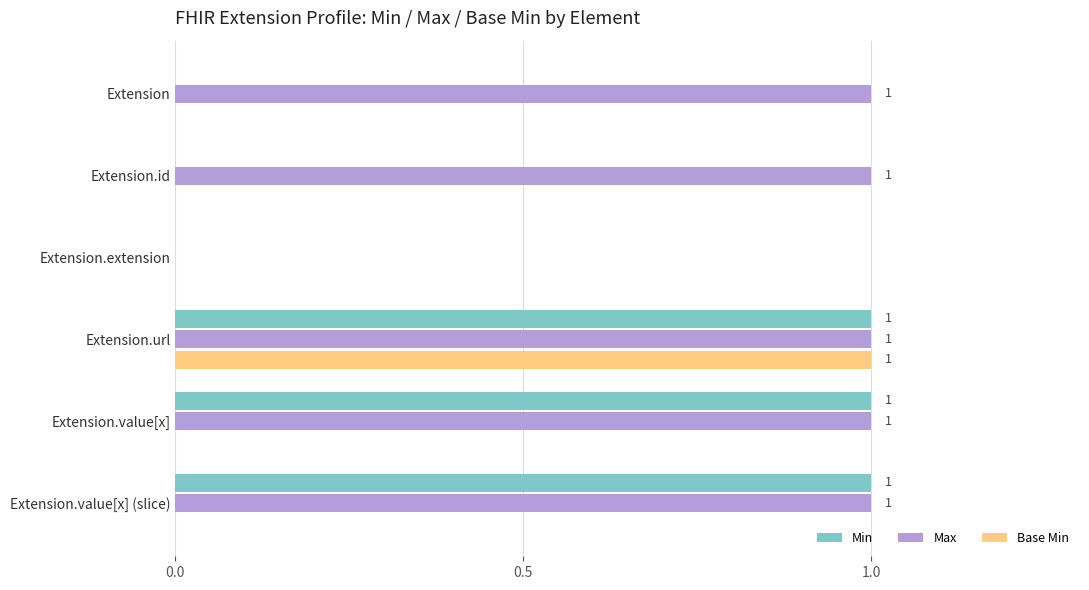

Which series has the largest total across all categories?

Max